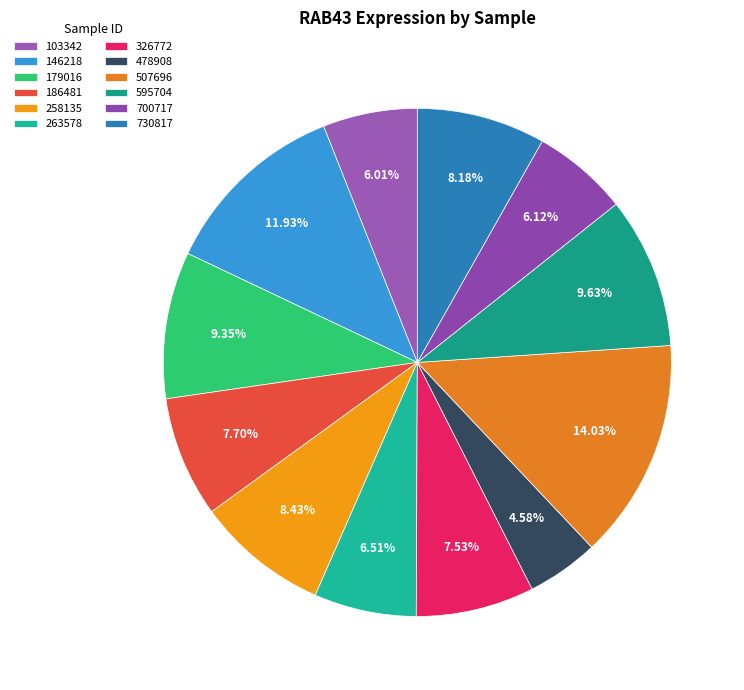

How many slices are in this pie chart?

12